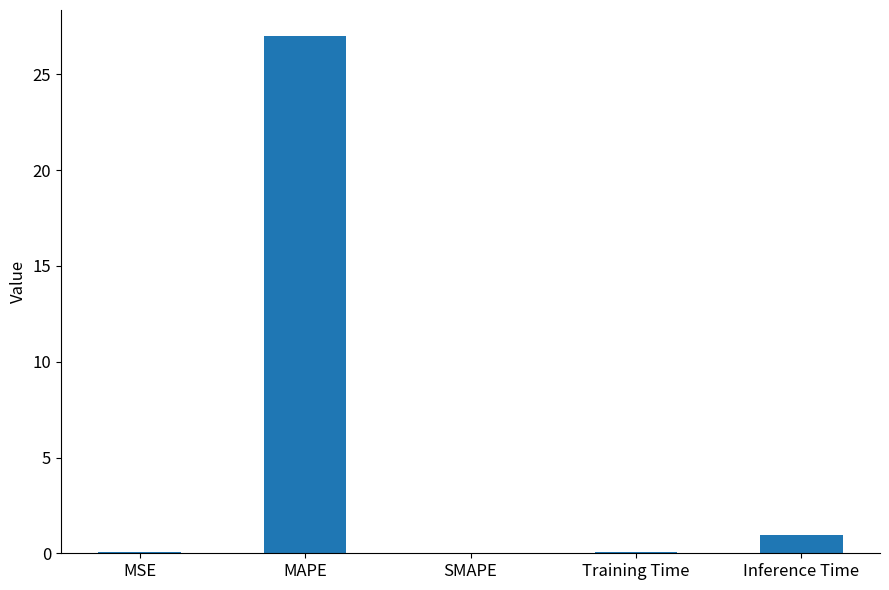

Is it true that the value at Training Time is 0.1?

True